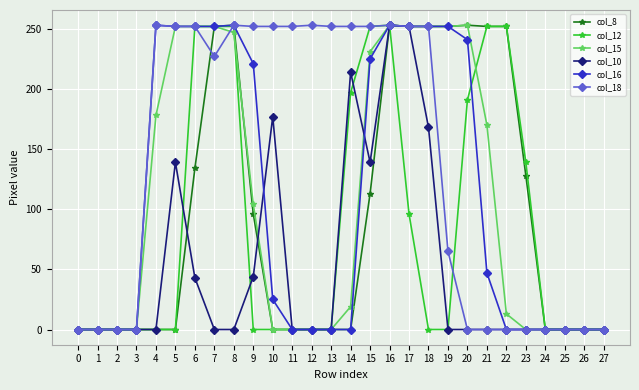

Where is col_16 nearest to the value 126?

21